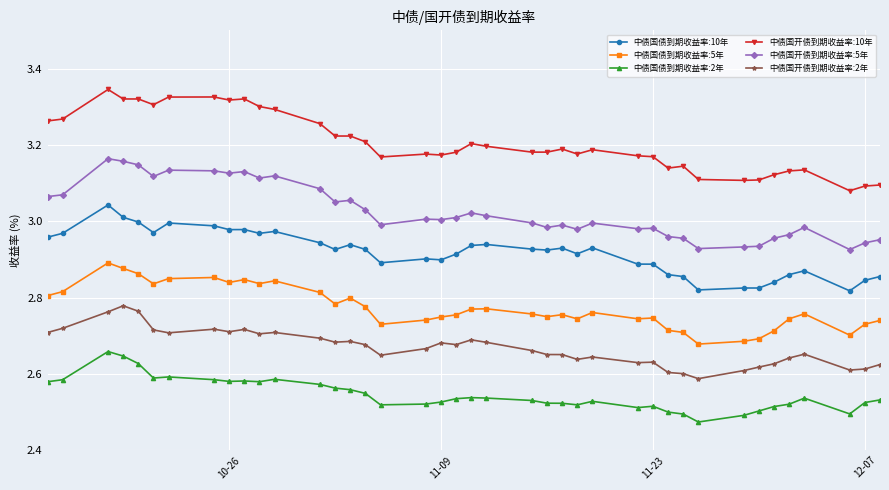

What is the difference between the maximum and minimum values in the 中债国开债到期收益率:10年 series?

0.3